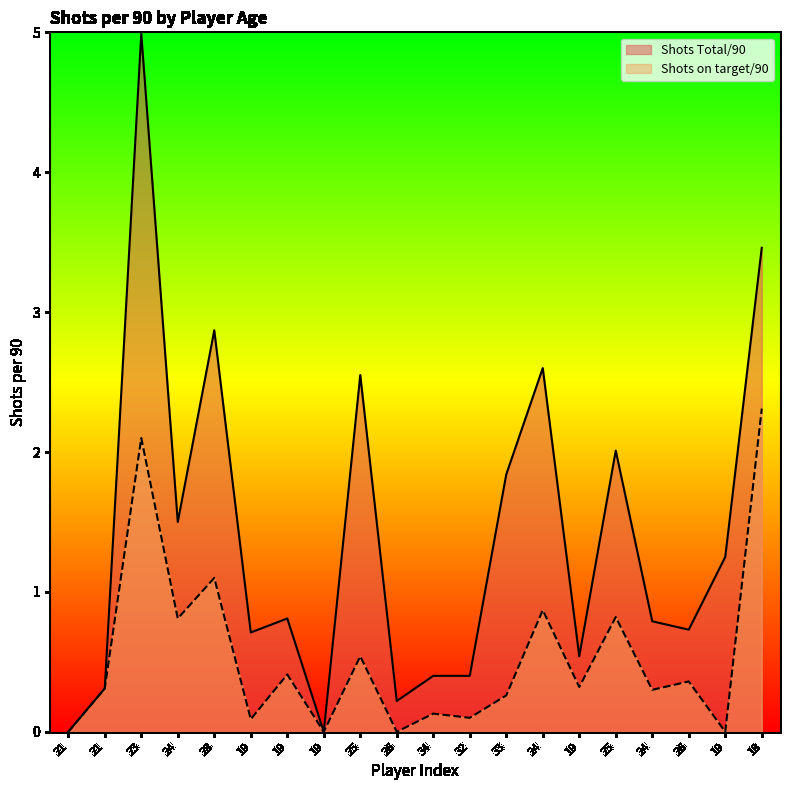

At which label does Shots Total/90 reach its minimum?

21